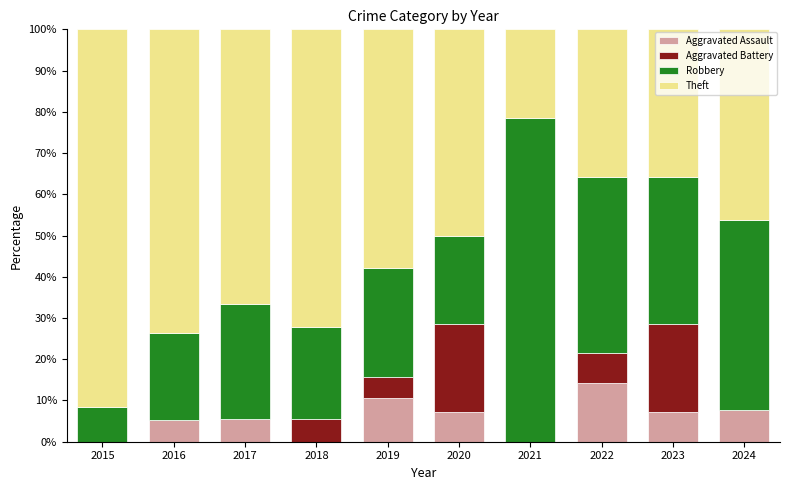

The value of Aggravated Assault at 2016 is 5.3. True or false?

True